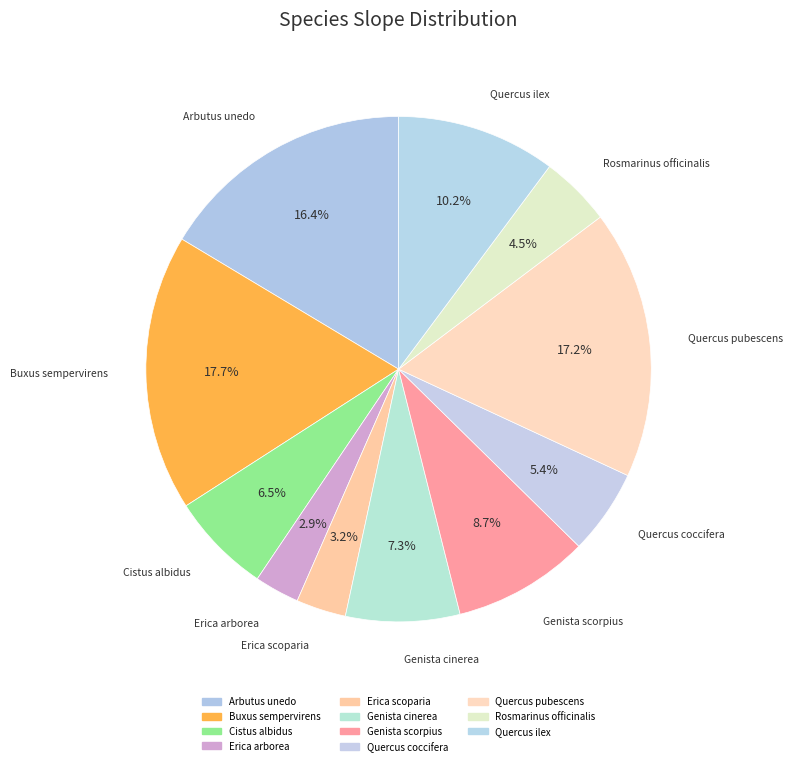

How many segments does this pie chart have?

11